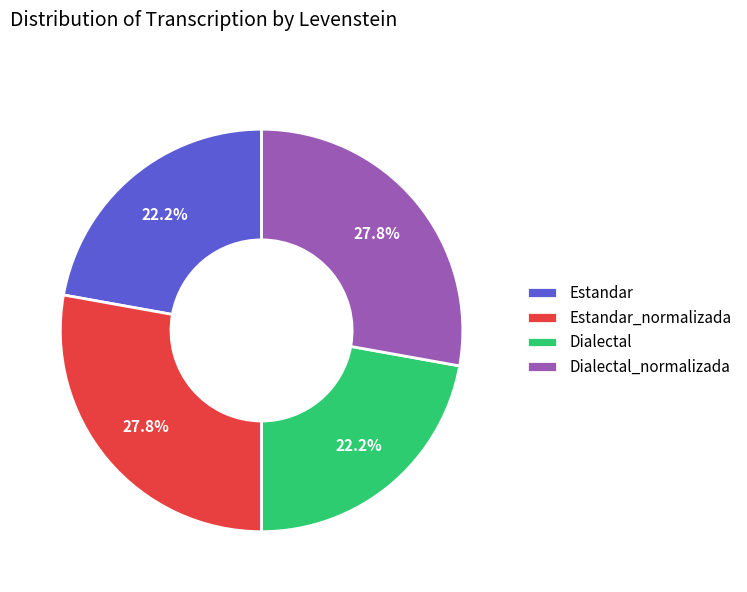

Does Estandar represent more than half of the total?

No